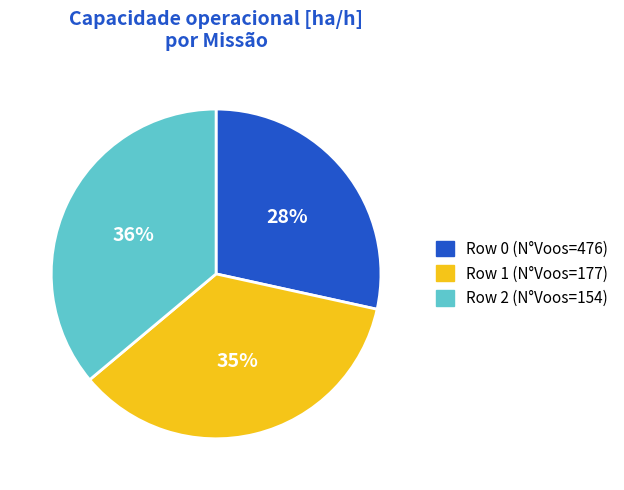

How many slices are in this pie chart?

3